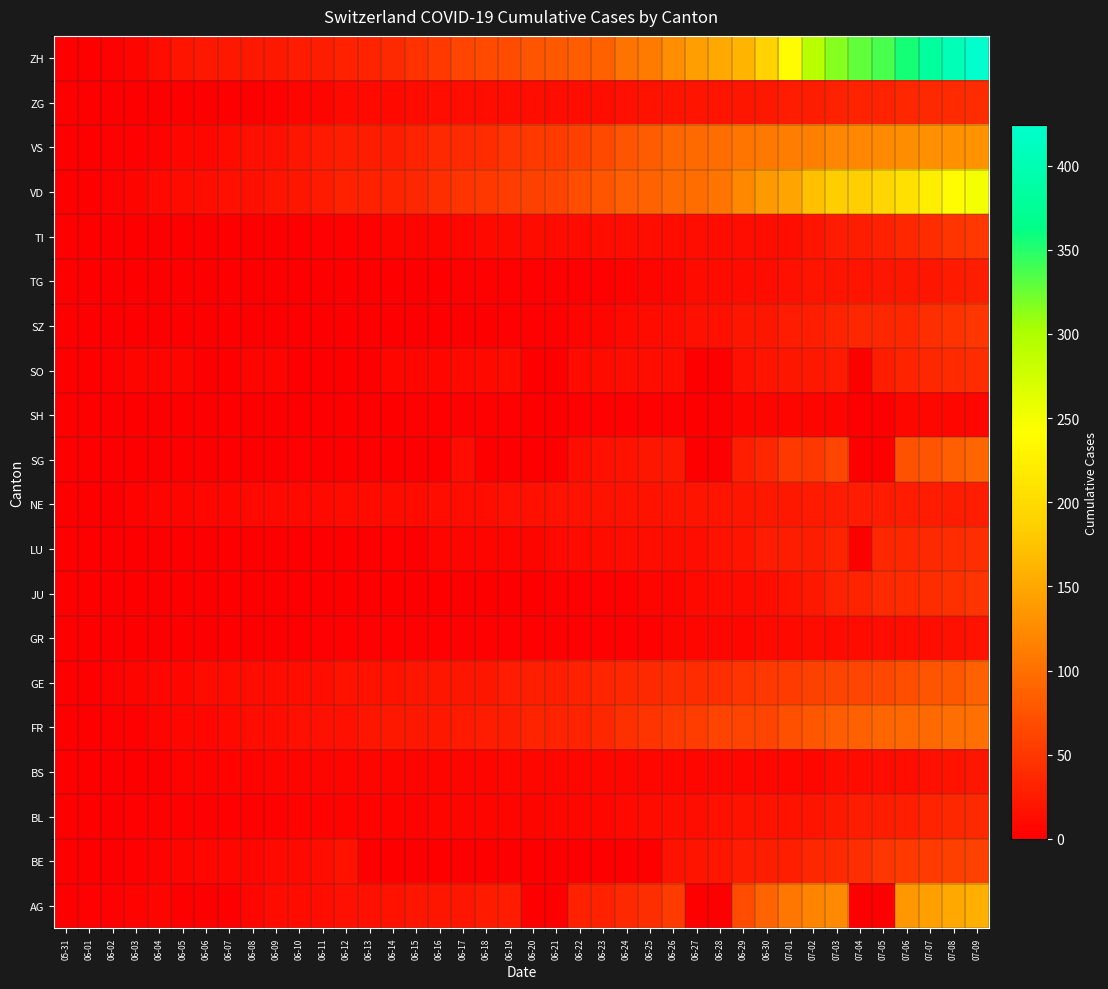

Reading right to left, extract all data points from this chart.

AG: 07-09=156	07-08=150	07-07=143	07-06=135	07-05=0	07-04=0	07-03=123	07-02=119	07-01=106	06-30=91	06-29=68	06-28=0	06-27=0	06-26=53	06-25=43	06-24=38	06-23=31	06-22=31	06-21=0	06-20=0	06-19=26	06-18=24	06-17=21	06-16=21	06-15=20	06-14=17	06-13=16	06-12=16	06-11=13	06-10=10	06-09=10	06-08=8	06-07=0	06-06=0	06-05=0	06-04=6	06-03=4	06-02=3	06-01=3	05-31=0
BE: 07-09=59	07-08=57	07-07=53	07-06=52	07-05=49	07-04=43	07-03=39	07-02=35	07-01=29	06-30=27	06-29=25	06-28=21	06-27=19	06-26=18	06-25=0	06-24=0	06-23=0	06-22=0	06-21=0	06-20=0	06-19=0	06-18=0	06-17=0	06-16=0	06-15=0	06-14=0	06-13=0	06-12=17	06-11=14	06-10=9	06-09=9	06-08=8	06-07=8	06-06=8	06-05=6	06-04=4	06-03=2	06-02=1	06-01=0	05-31=0
BL: 07-09=38	07-08=35	07-07=32	07-06=29	07-05=27	07-04=27	07-03=23	07-02=19	07-01=18	06-30=17	06-29=17	06-28=16	06-27=14	06-26=12	06-25=10	06-24=9	06-23=7	06-22=7	06-21=7	06-20=6	06-19=5	06-18=5	06-17=5	06-16=5	06-15=4	06-14=4	06-13=4	06-12=4	06-11=4	06-10=4	06-09=3	06-08=3	06-07=3	06-06=3	06-05=3	06-04=2	06-03=2	06-02=1	06-01=1	05-31=0
BS: 07-09=21	07-08=18	07-07=15	07-06=12	07-05=12	07-04=11	07-03=10	07-02=8	07-01=7	06-30=7	06-29=7	06-28=7	06-27=7	06-26=7	06-25=7	06-24=7	06-23=7	06-22=7	06-21=7	06-20=7	06-19=7	06-18=6	06-17=6	06-16=5	06-15=5	06-14=5	06-13=5	06-12=5	06-11=5	06-10=5	06-09=5	06-08=4	06-07=4	06-06=4	06-05=4	06-04=1	06-03=1	06-02=0	06-01=0	05-31=0
FR: 07-09=100	07-08=99	07-07=96	07-06=94	07-05=92	07-04=87	07-03=84	07-02=79	07-01=72	06-30=61	06-29=61	06-28=61	06-27=56	06-26=52	06-25=47	06-24=44	06-23=36	06-22=32	06-21=32	06-20=32	06-19=27	06-18=26	06-17=24	06-16=23	06-15=22	06-14=22	06-13=20	06-12=16	06-11=16	06-10=15	06-09=13	06-08=13	06-07=9	06-06=7	06-05=7	06-04=5	06-03=3	06-02=2	06-01=0	05-31=0
GE: 07-09=87	07-08=79	07-07=75	07-06=71	07-05=65	07-04=63	07-03=60	07-02=58	07-01=53	06-30=52	06-29=48	06-28=42	06-27=41	06-26=41	06-25=38	06-24=36	06-23=34	06-22=30	06-21=29	06-20=29	06-19=25	06-18=21	06-17=21	06-16=20	06-15=20	06-14=18	06-13=18	06-12=18	06-11=14	06-10=14	06-09=12	06-08=12	06-07=11	06-06=11	06-05=8	06-04=7	06-03=6	06-02=4	06-01=1	05-31=0
GR: 07-09=18	07-08=16	07-07=14	07-06=13	07-05=12	07-04=11	07-03=11	07-02=10	07-01=9	06-30=9	06-29=8	06-28=7	06-27=7	06-26=5	06-25=3	06-24=3	06-23=3	06-22=3	06-21=2	06-20=2	06-19=2	06-18=2	06-17=2	06-16=2	06-15=2	06-14=2	06-13=2	06-12=2	06-11=2	06-10=1	06-09=1	06-08=1	06-07=1	06-06=1	06-05=1	06-04=1	06-03=1	06-02=0	06-01=0	05-31=0
JU: 07-09=47	07-08=44	07-07=41	07-06=39	07-05=39	07-04=33	07-03=30	07-02=22	07-01=17	06-30=12	06-29=11	06-28=11	06-27=9	06-26=6	06-25=5	06-24=3	06-23=3	06-22=3	06-21=3	06-20=1	06-19=1	06-18=1	06-17=1	06-16=1	06-15=1	06-14=1	06-13=1	06-12=0	06-11=0	06-10=0	06-09=0	06-08=0	06-07=0	06-06=0	06-05=0	06-04=0	06-03=0	06-02=0	06-01=0	05-31=0
LU: 07-09=43	07-08=40	07-07=37	07-06=36	07-05=36	07-04=0	07-03=32	07-02=28	07-01=28	06-30=25	06-29=19	06-28=17	06-27=14	06-26=14	06-25=12	06-24=12	06-23=11	06-22=10	06-21=9	06-20=6	06-19=6	06-18=5	06-17=5	06-16=5	06-15=0	06-14=3	06-13=0	06-12=0	06-11=1	06-10=1	06-09=1	06-08=1	06-07=1	06-06=0	06-05=0	06-04=0	06-03=0	06-02=0	06-01=0	05-31=0
NE: 07-09=28	07-08=26	07-07=26	07-06=26	07-05=25	07-04=25	07-03=25	07-02=24	07-01=22	06-30=22	06-29=20	06-28=19	06-27=19	06-26=19	06-25=18	06-24=18	06-23=18	06-22=17	06-21=17	06-20=16	06-19=15	06-18=13	06-17=13	06-16=12	06-15=11	06-14=11	06-13=11	06-12=10	06-11=9	06-10=9	06-09=9	06-08=9	06-07=7	06-06=7	06-05=6	06-04=5	06-03=4	06-02=1	06-01=0	05-31=0
SG: 07-09=92	07-08=85	07-07=75	07-06=73	07-05=0	07-04=0	07-03=62	07-02=51	07-01=51	06-30=35	06-29=29	06-28=0	06-27=0	06-26=23	06-25=20	06-24=17	06-23=15	06-22=14	06-21=0	06-20=0	06-19=0	06-18=0	06-17=12	06-16=0	06-15=0	06-14=0	06-13=0	06-12=0	06-11=0	06-10=3	06-09=0	06-08=0	06-07=0	06-06=0	06-05=0	06-04=0	06-03=1	06-02=0	06-01=0	05-31=0
SH: 07-09=8	07-08=8	07-07=8	07-06=7	07-05=0	07-04=0	07-03=5	07-02=5	07-01=5	06-30=5	06-29=5	06-28=0	06-27=0	06-26=3	06-25=3	06-24=3	06-23=3	06-22=3	06-21=0	06-20=0	06-19=3	06-18=3	06-17=3	06-16=3	06-15=3	06-14=0	06-13=0	06-12=1	06-11=1	06-10=1	06-09=1	06-08=1	06-07=0	06-06=0	06-05=0	06-04=0	06-03=0	06-02=0	06-01=0	05-31=0
SO: 07-09=41	07-08=39	07-07=35	07-06=32	07-05=28	07-04=0	07-03=24	07-02=23	07-01=21	06-30=19	06-29=16	06-28=0	06-27=0	06-26=13	06-25=13	06-24=12	06-23=11	06-22=11	06-21=0	06-20=0	06-19=11	06-18=9	06-17=9	06-16=8	06-15=8	06-14=8	06-13=0	06-12=0	06-11=0	06-10=0	06-09=6	06-08=6	06-07=0	06-06=0	06-05=6	06-04=6	06-03=5	06-02=3	06-01=0	05-31=0
SZ: 07-09=49	07-08=46	07-07=42	07-06=35	07-05=35	07-04=35	07-03=32	07-02=29	07-01=25	06-30=21	06-29=21	06-28=16	06-27=16	06-26=13	06-25=10	06-24=9	06-23=6	06-22=6	06-21=2	06-20=2	06-19=2	06-18=1	06-17=1	06-16=1	06-15=1	06-14=1	06-13=1	06-12=1	06-11=1	06-10=0	06-09=0	06-08=0	06-07=0	06-06=0	06-05=0	06-04=0	06-03=0	06-02=0	06-01=0	05-31=0
TG: 07-09=27	07-08=24	07-07=21	07-06=21	07-05=21	07-04=19	07-03=19	07-02=19	07-01=15	06-30=12	06-29=11	06-28=10	06-27=10	06-26=8	06-25=6	06-24=4	06-23=3	06-22=2	06-21=2	06-20=2	06-19=2	06-18=2	06-17=2	06-16=1	06-15=1	06-14=1	06-13=1	06-12=1	06-11=1	06-10=1	06-09=1	06-08=1	06-07=0	06-06=0	06-05=0	06-04=0	06-03=0	06-02=0	06-01=0	05-31=0
TI: 07-09=50	07-08=48	07-07=40	07-06=36	07-05=31	07-04=27	07-03=26	07-02=19	07-01=14	06-30=14	06-29=13	06-28=12	06-27=12	06-26=12	06-25=12	06-24=12	06-23=12	06-22=11	06-21=10	06-20=10	06-19=9	06-18=9	06-17=8	06-16=6	06-15=6	06-14=6	06-13=3	06-12=2	06-11=2	06-10=1	06-09=1	06-08=1	06-07=1	06-06=1	06-05=1	06-04=1	06-03=0	06-02=0	06-01=0	05-31=0
VD: 07-09=250	07-08=238	07-07=223	07-06=207	07-05=194	07-04=187	07-03=184	07-02=171	07-01=146	06-30=137	06-29=121	06-28=105	06-27=97	06-26=95	06-25=89	06-24=86	06-23=77	06-22=71	06-21=60	06-20=58	06-19=56	06-18=50	06-17=48	06-16=43	06-15=35	06-14=32	06-13=31	06-12=31	06-11=24	06-10=20	06-09=19	06-08=16	06-07=15	06-06=13	06-05=11	06-04=9	06-03=6	06-02=4	06-01=0	05-31=0
VS: 07-09=132	07-08=130	07-07=130	07-06=127	07-05=124	07-04=122	07-03=120	07-02=115	07-01=112	06-30=109	06-29=105	06-28=97	06-27=96	06-26=92	06-25=82	06-24=75	06-23=65	06-22=58	06-21=53	06-20=52	06-19=48	06-18=40	06-17=39	06-16=37	06-15=32	06-14=28	06-13=28	06-12=28	06-11=24	06-10=20	06-09=16	06-08=15	06-07=10	06-06=7	06-05=7	06-04=4	06-03=2	06-02=2	06-01=1	05-31=0
ZG: 07-09=41	07-08=39	07-07=38	07-06=36	07-05=33	07-04=33	07-03=31	07-02=27	07-01=25	06-30=23	06-29=21	06-28=19	06-27=19	06-26=19	06-25=17	06-24=16	06-23=14	06-22=14	06-21=13	06-20=13	06-19=13	06-18=13	06-17=13	06-16=12	06-15=11	06-14=9	06-13=9	06-12=9	06-11=5	06-10=5	06-09=3	06-08=1	06-07=0	06-06=0	06-05=0	06-04=0	06-03=0	06-02=0	06-01=0	05-31=0
ZH: 07-09=424	07-08=405	07-07=382	07-06=356	07-05=337	07-04=329	07-03=316	07-02=293	07-01=237	06-30=189	06-29=161	06-28=152	06-27=141	06-26=129	06-25=110	06-24=103	06-23=87	06-22=83	06-21=80	06-20=75	06-19=68	06-18=67	06-17=62	06-16=52	06-15=45	06-14=38	06-13=33	06-12=30	06-11=28	06-10=26	06-09=23	06-08=23	06-07=23	06-06=23	06-05=19	06-04=13	06-03=5	06-02=2	06-01=0	05-31=0